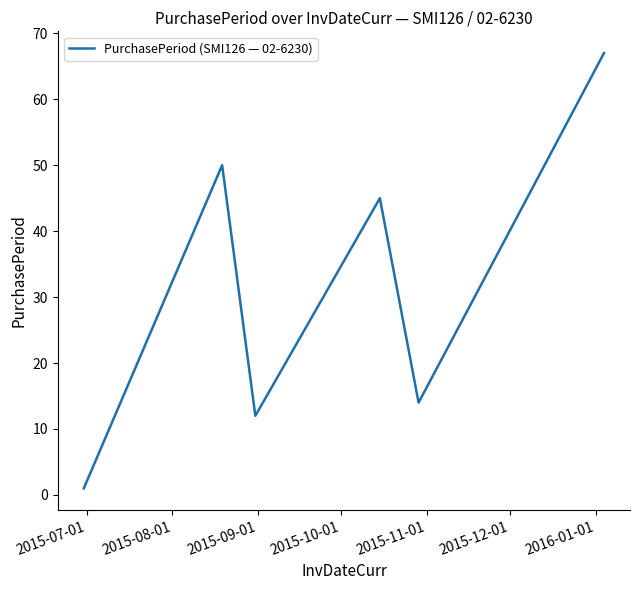

What is the average value?

32